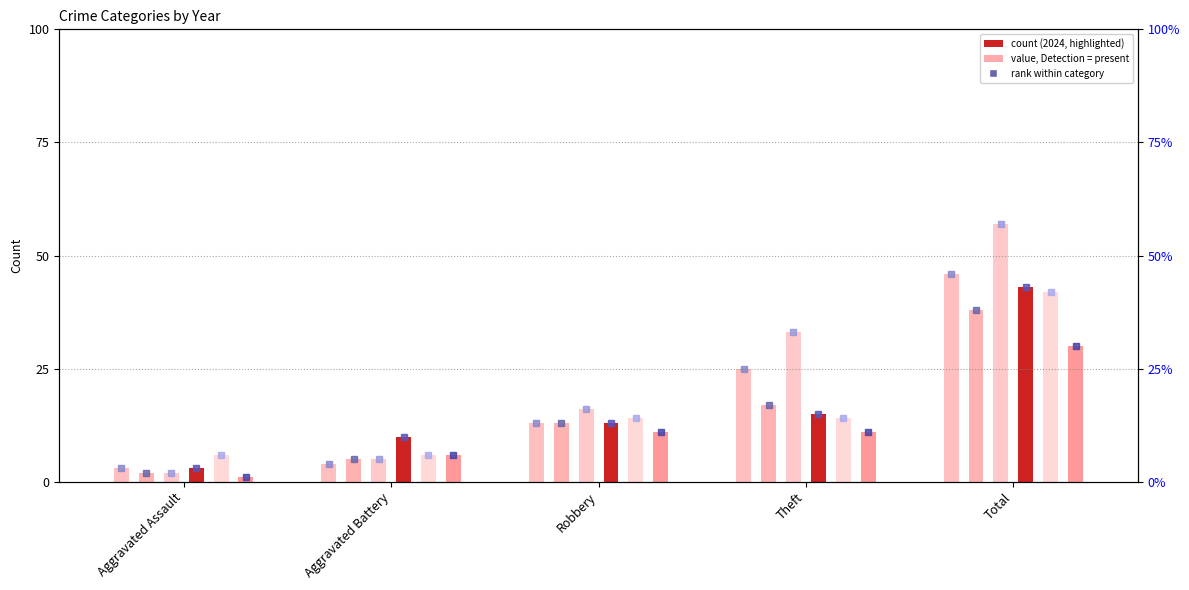

At which label does 2024 first exceed 13?

Theft